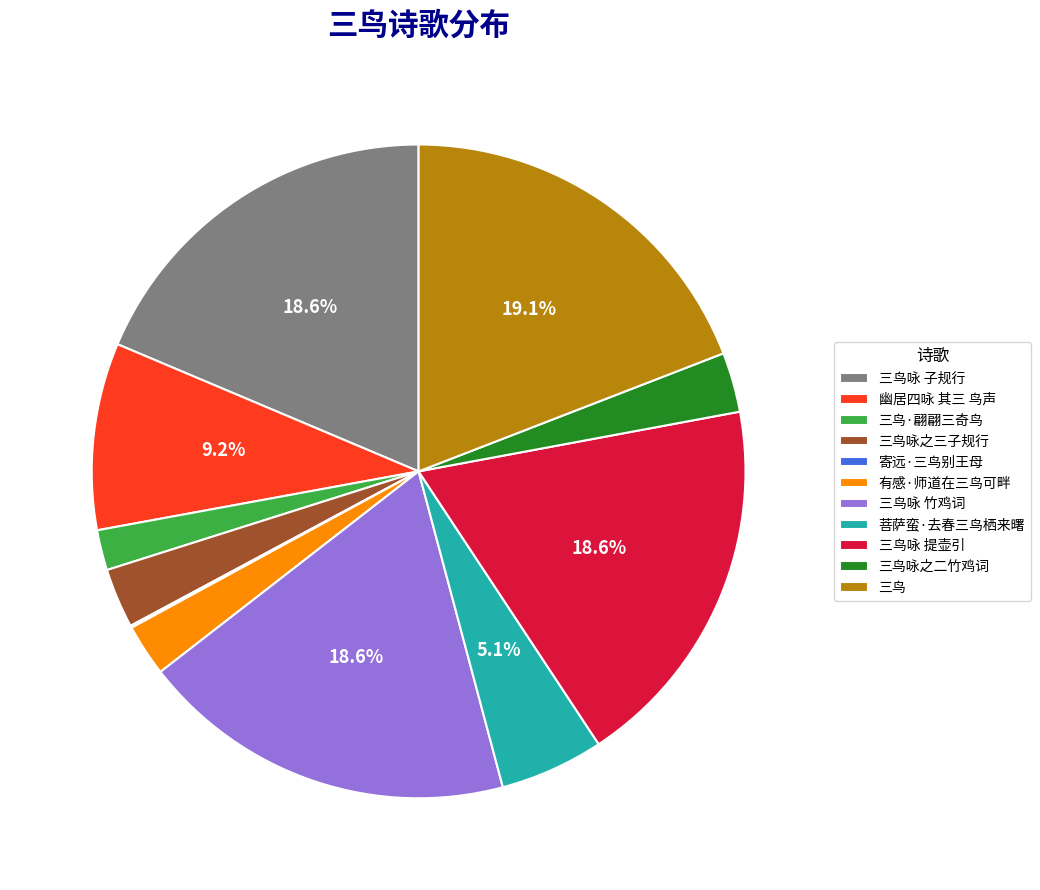

Approximately how many times larger is the value at 三鸟咏之二竹鸡词 compared to 三鸟咏之三子规行?

1.0